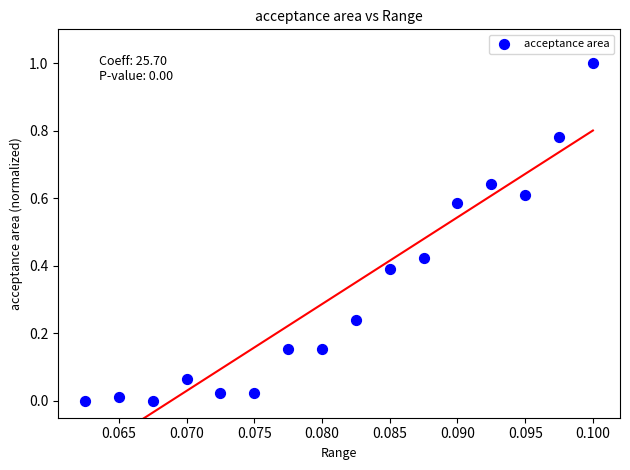

What is the range of Y values (max minus min)?

1.0